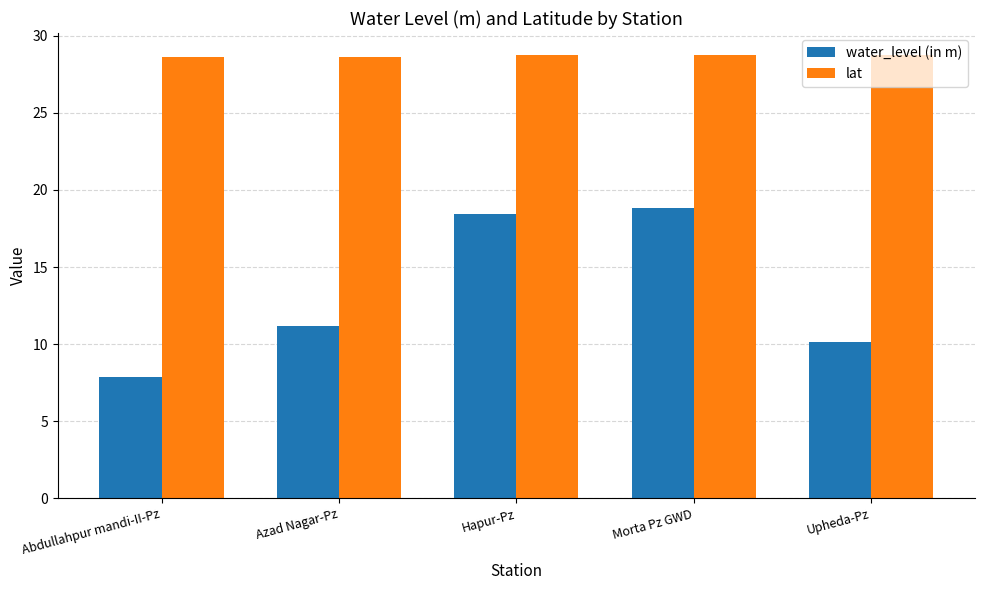

List the series in order of their overall mean, highest first.

lat, water_level (in m)